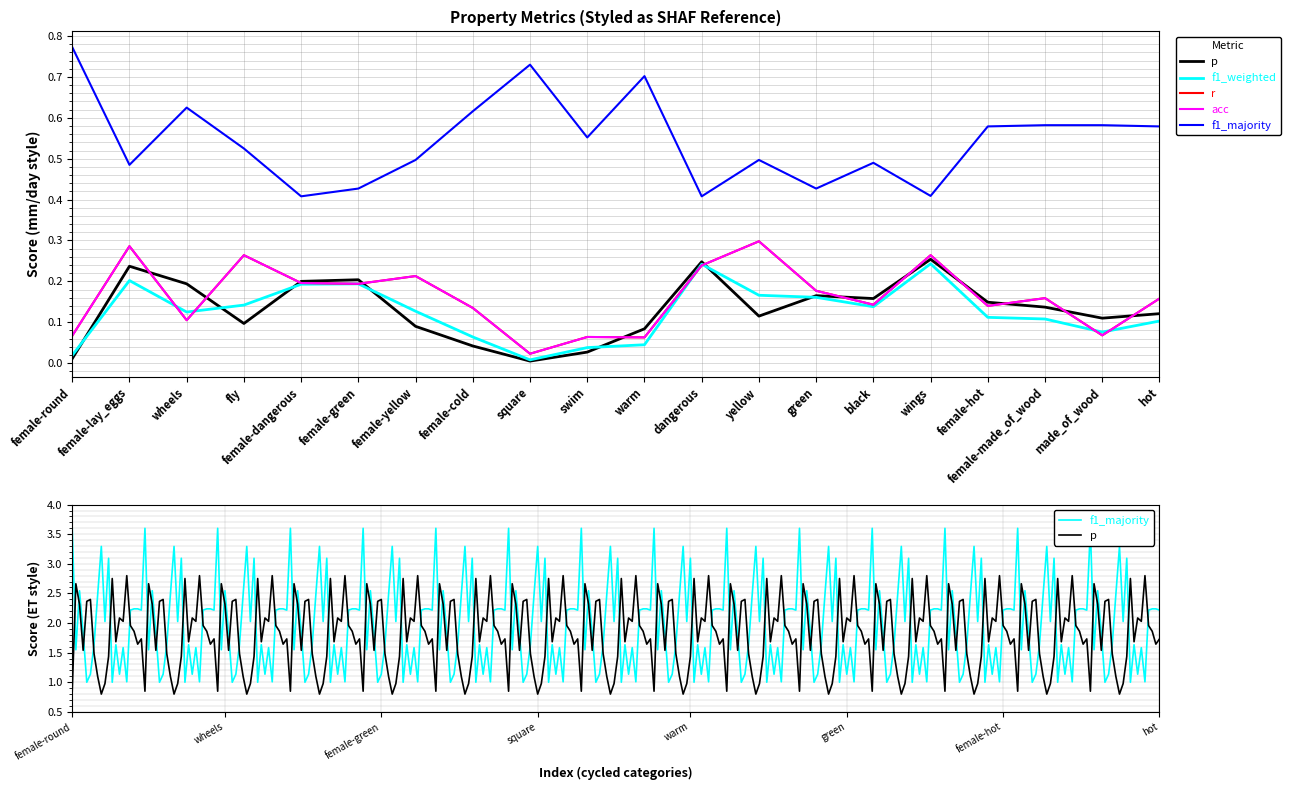

What is the difference between the maximum and minimum values in the r series?

0.3